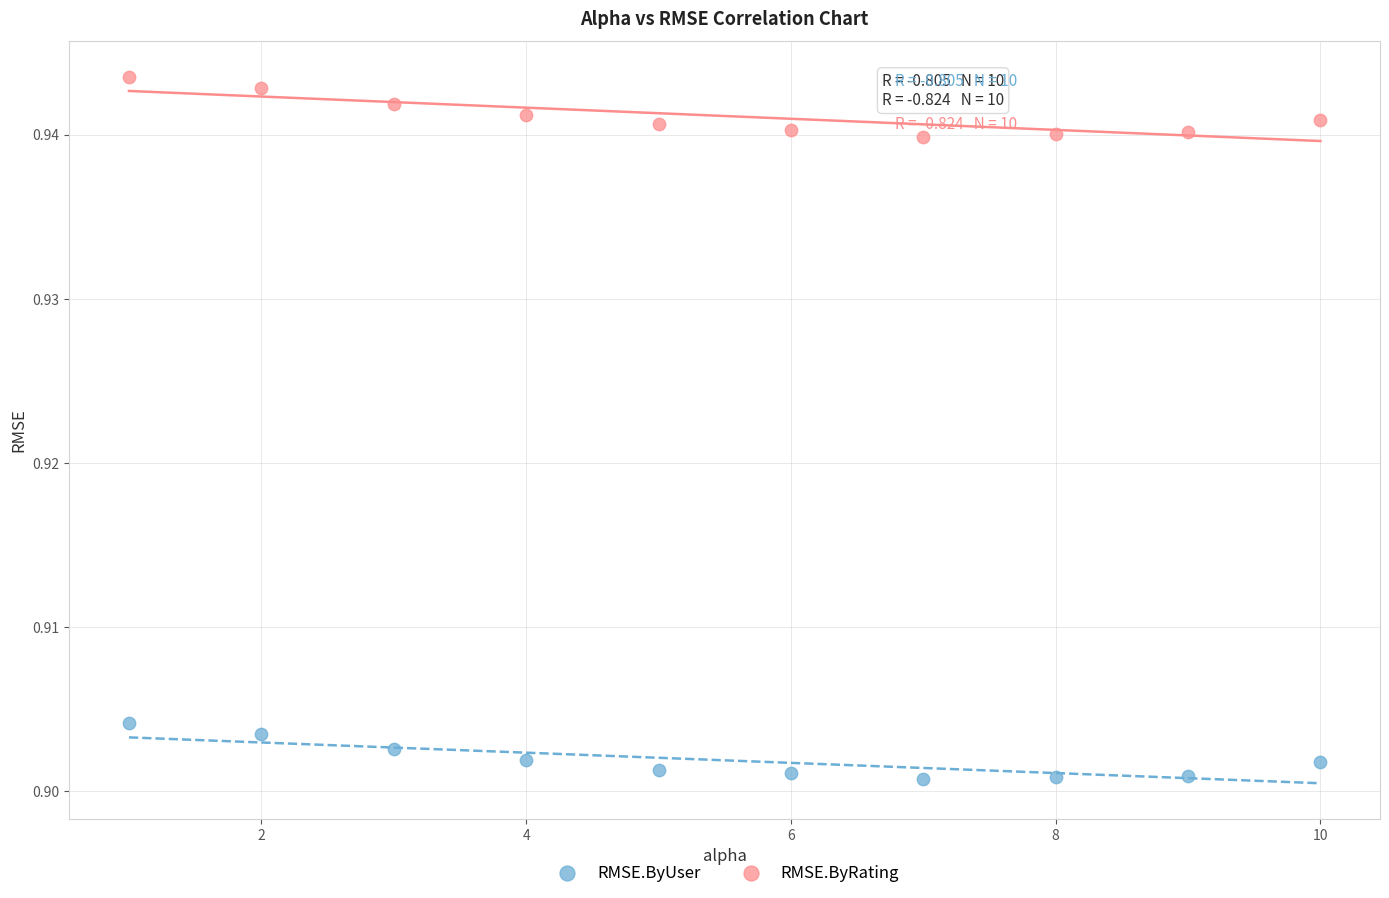

Which series reaches the maximum Y coordinate?

RMSE.ByRating